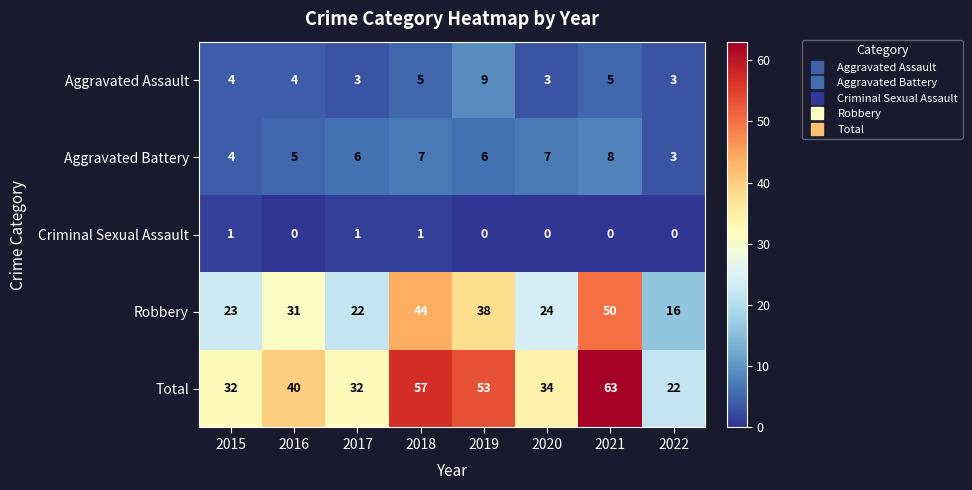

Which series has the largest total across all categories?

Total